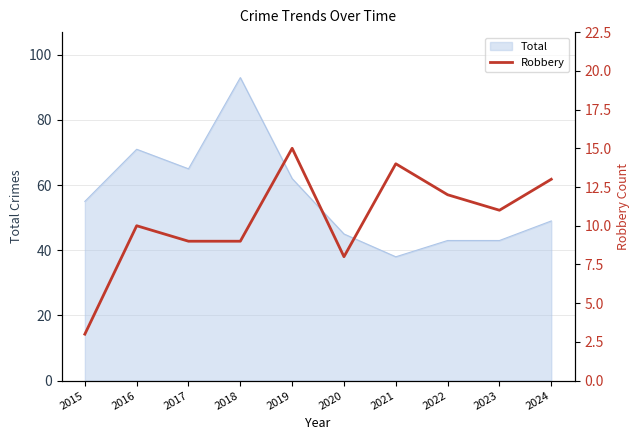

Reading right to left, what are all the values shown in this chart?

2024=13	2023=11	2022=12	2021=14	2020=8	2019=15	2018=9	2017=9	2016=10	2015=3